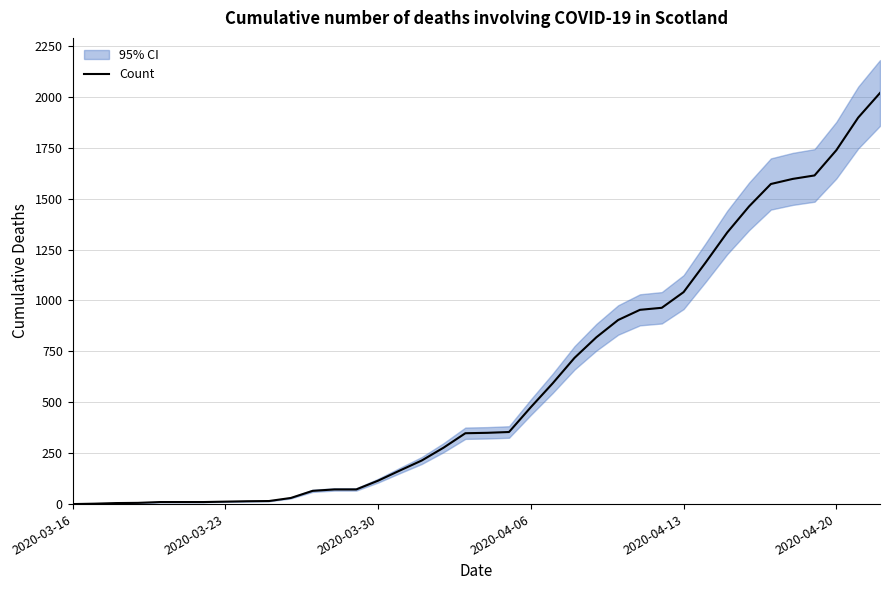

At which label does the data first exceed 350?

20